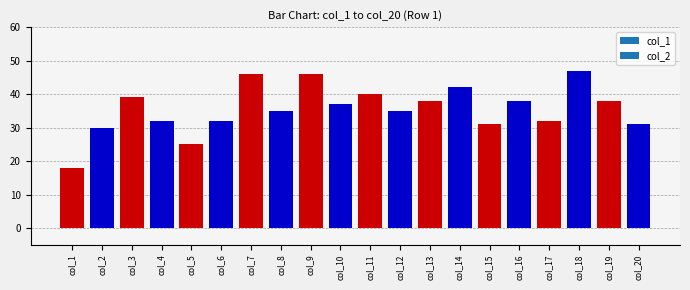

True or false: the data shows 59 at col_16.

False